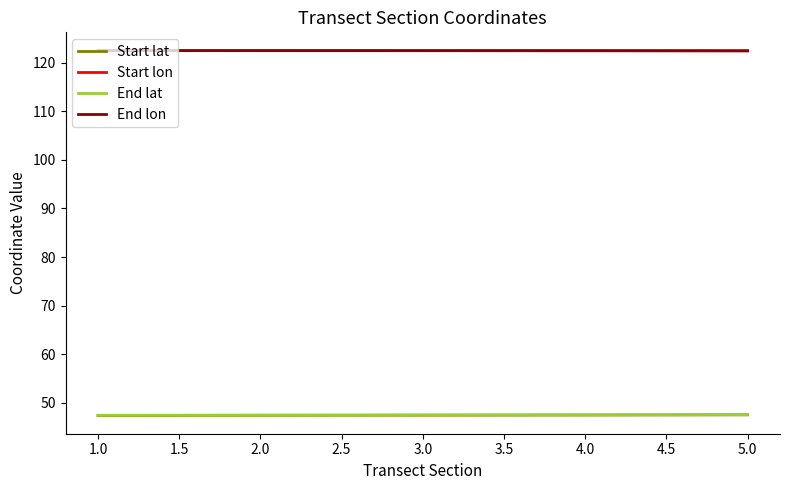

Is the value of End lat at 1.0 greater than the value of End lon at 1.0?

No